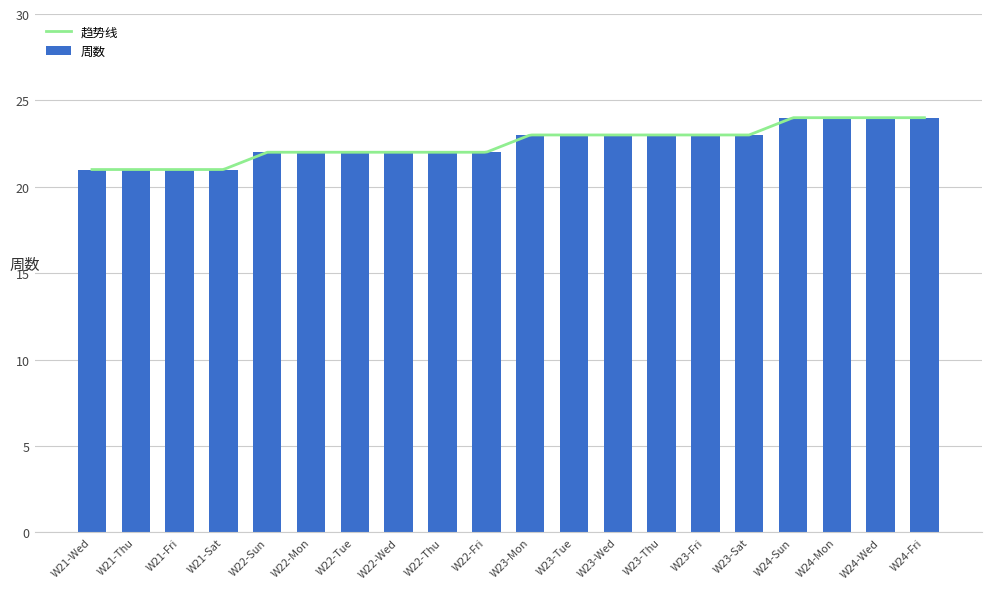

Is it true that 周数 equals 22 at W22-Fri?

True